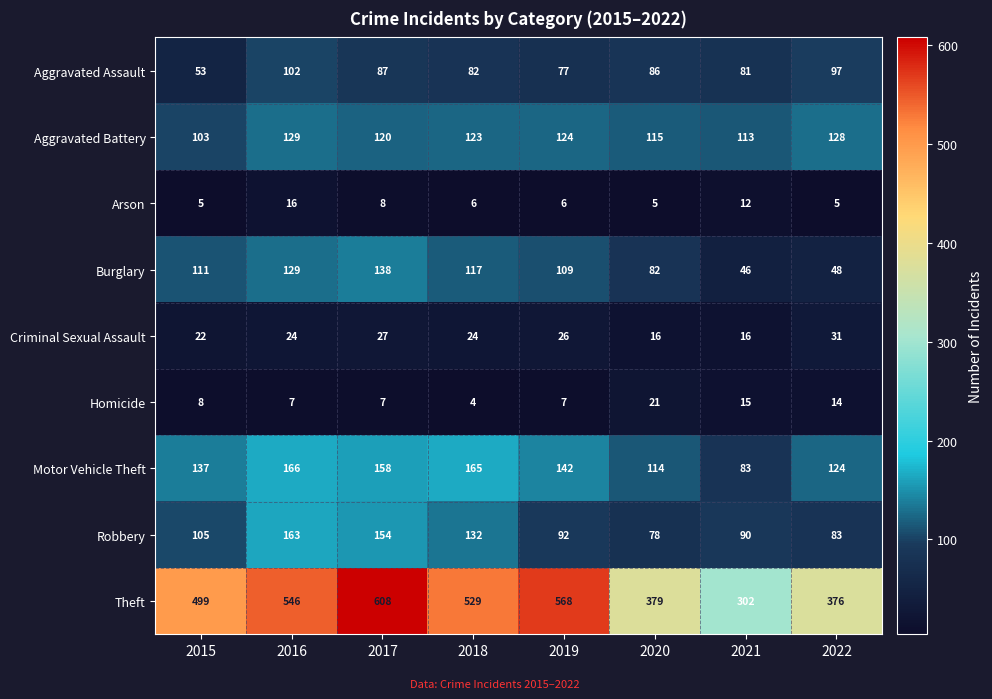

At which category is the sum across all series the highest?

2017